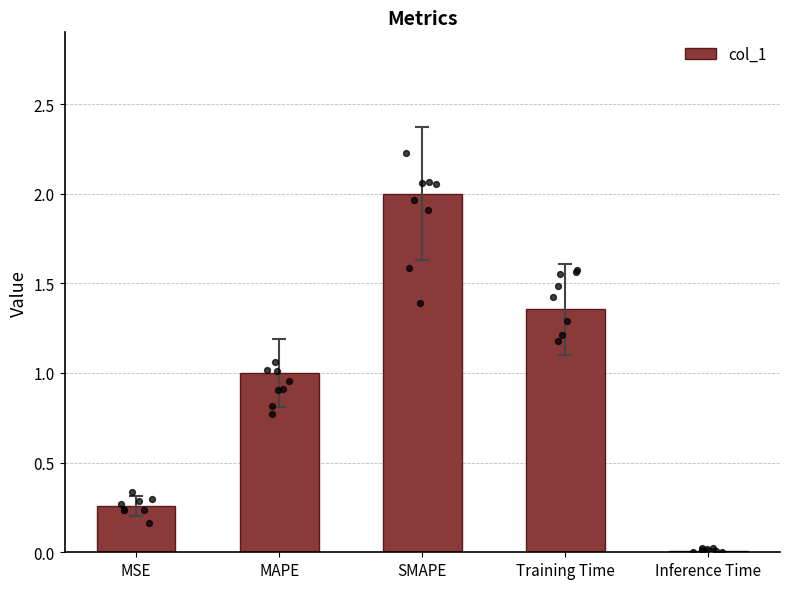

What is the change in value from MAPE to Training Time?

+0.4